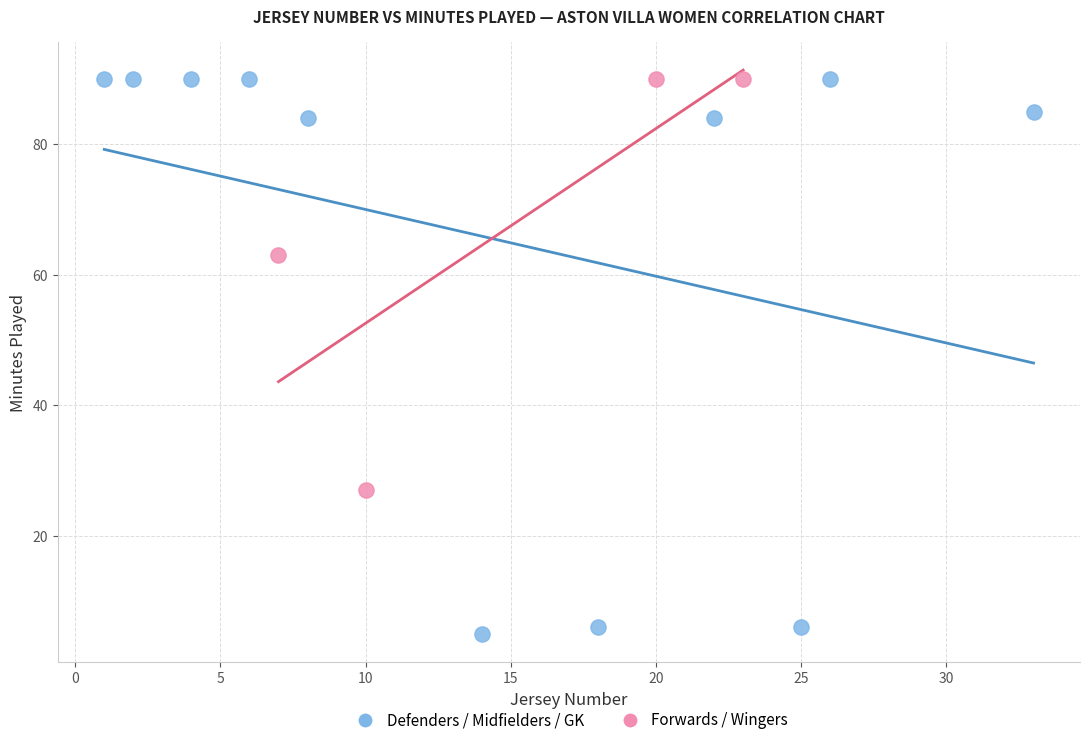

Which series contains the lowest Y value?

Defenders / Midfielders / GK